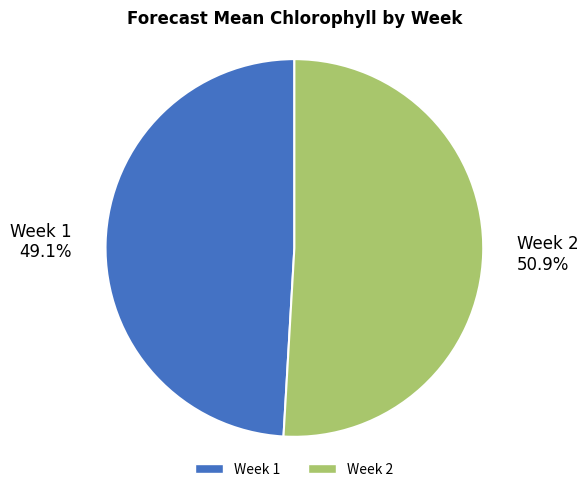

What percentage is NOT represented by Week 2?

49.1%